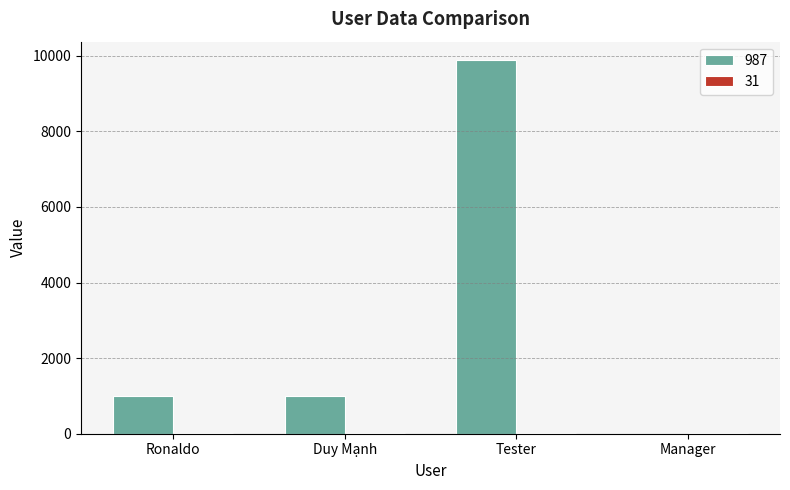

What is the greatest value displayed?

9879